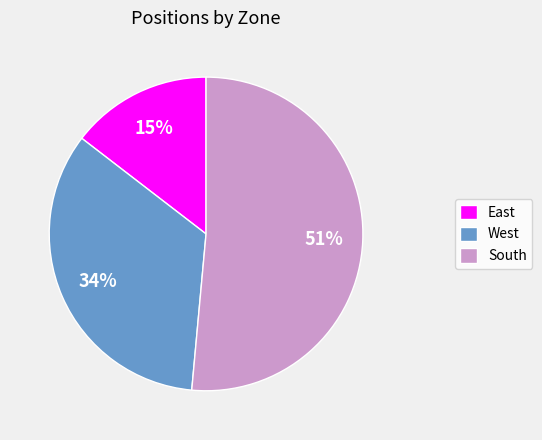

Rank the categories by value from highest to lowest.

South, West, East